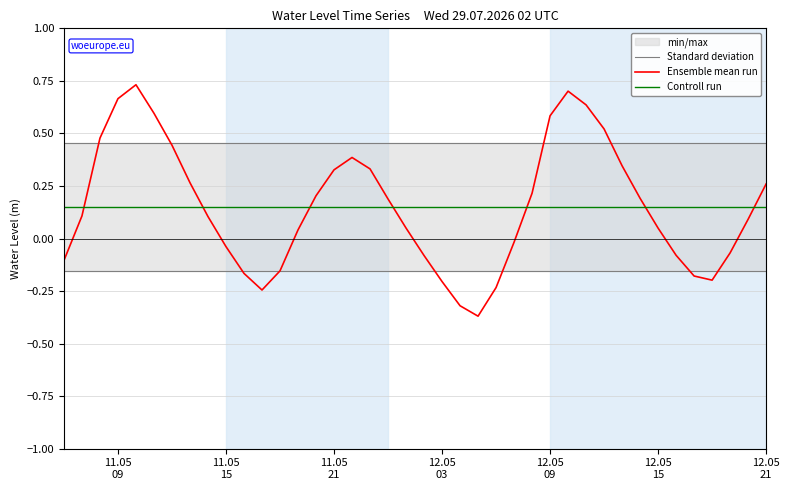

What is the value of the Standard deviation point at the 27th from the left?

0.5